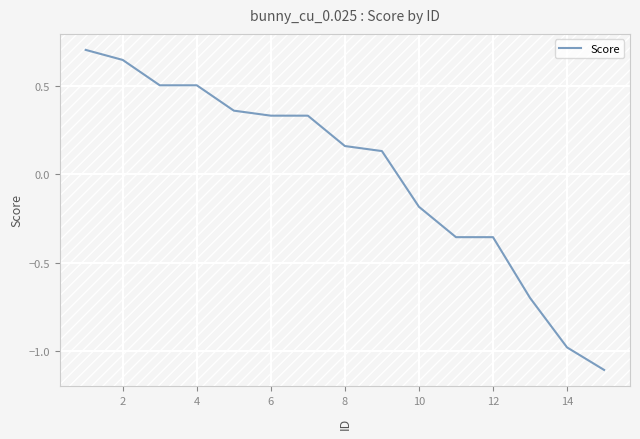

What is the maximum value shown in the chart?

0.7